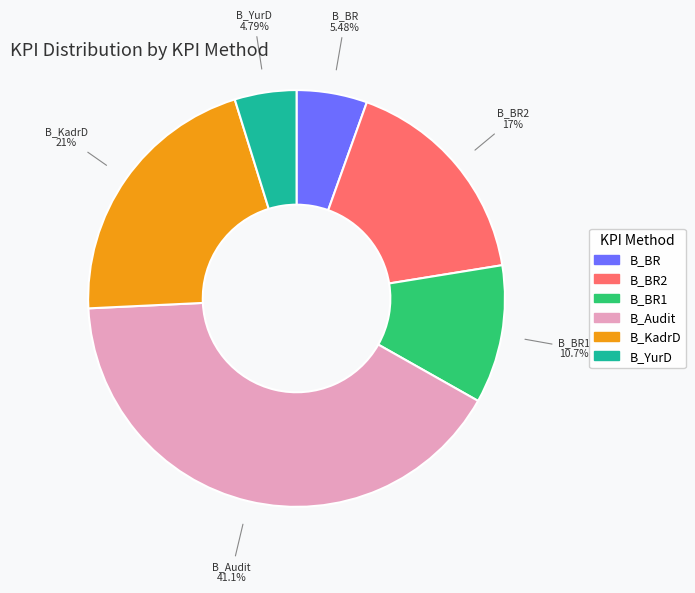

Which slice is the smallest?

B_YurD